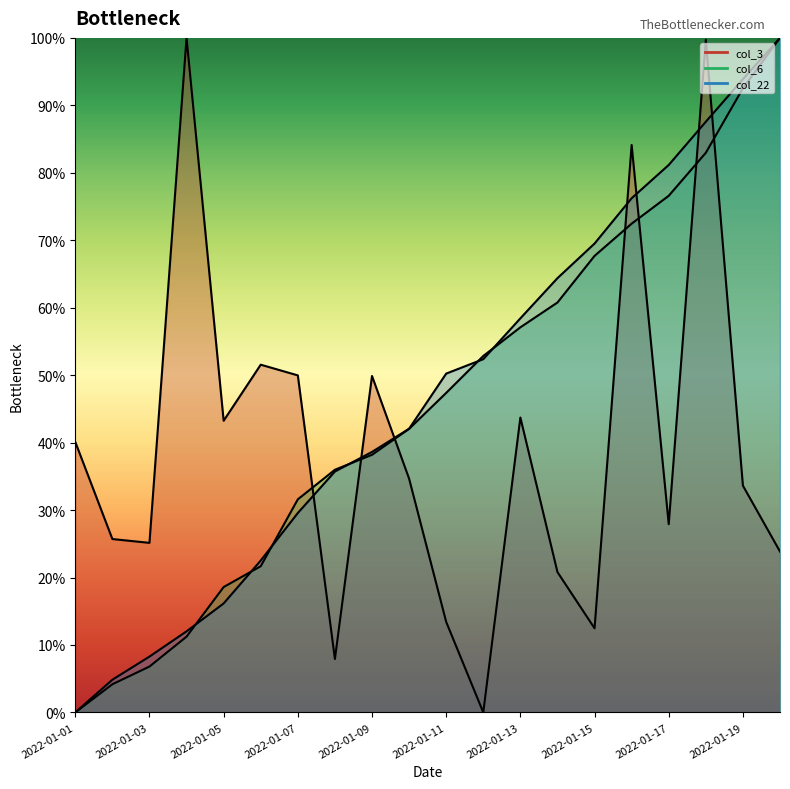

Which series has the largest total across all categories?

col_22